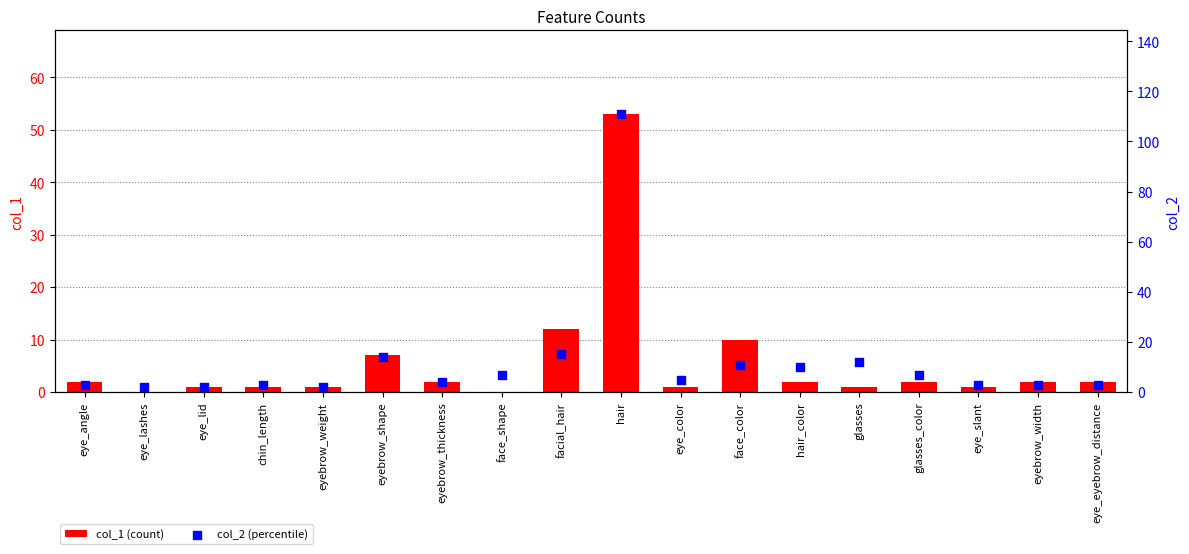

Which series has the largest Y range (max minus min)?

col_2 (percentile)